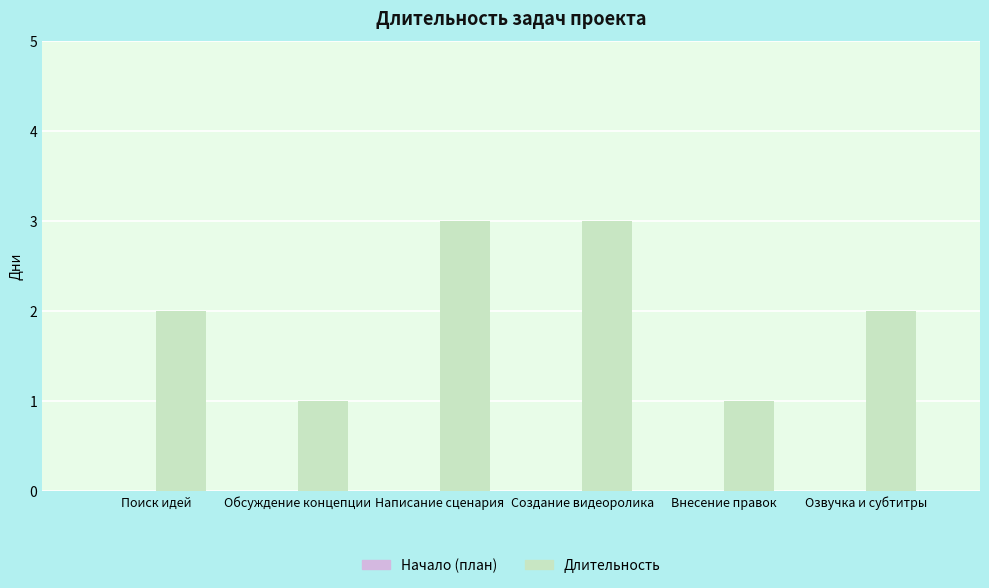

What is the label of the 4th bar from the left?

Создание видеоролика